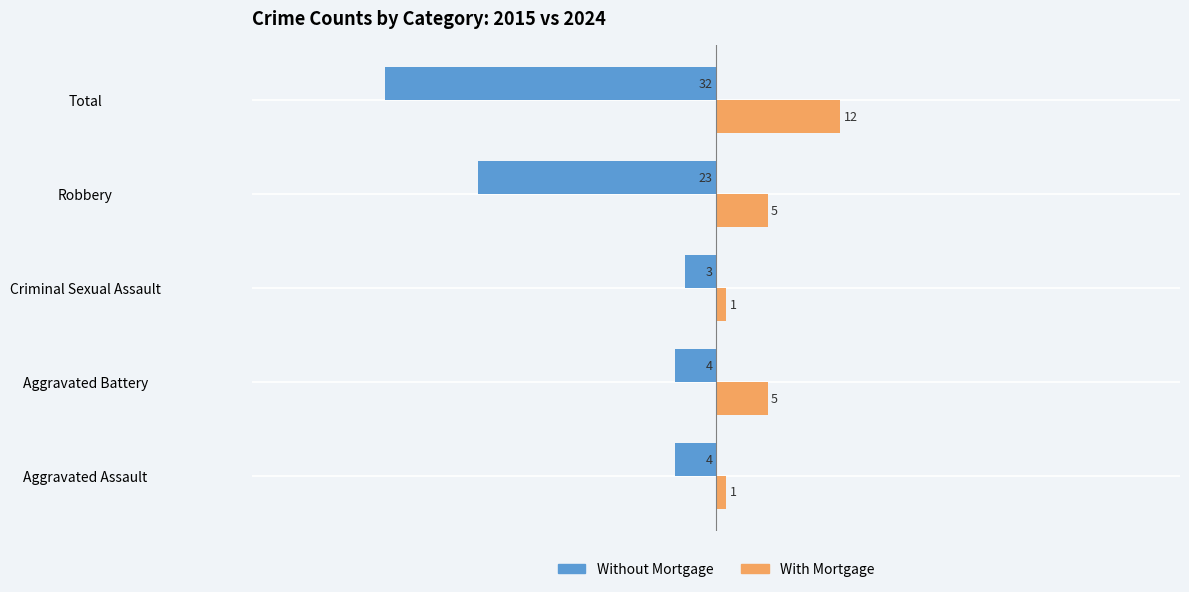

Where is Without Mortgage nearest to the value -17?

Robbery